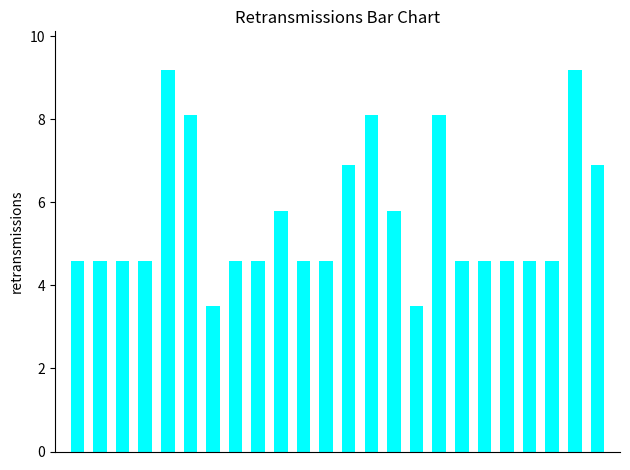

What is the sum of all values?

134.9